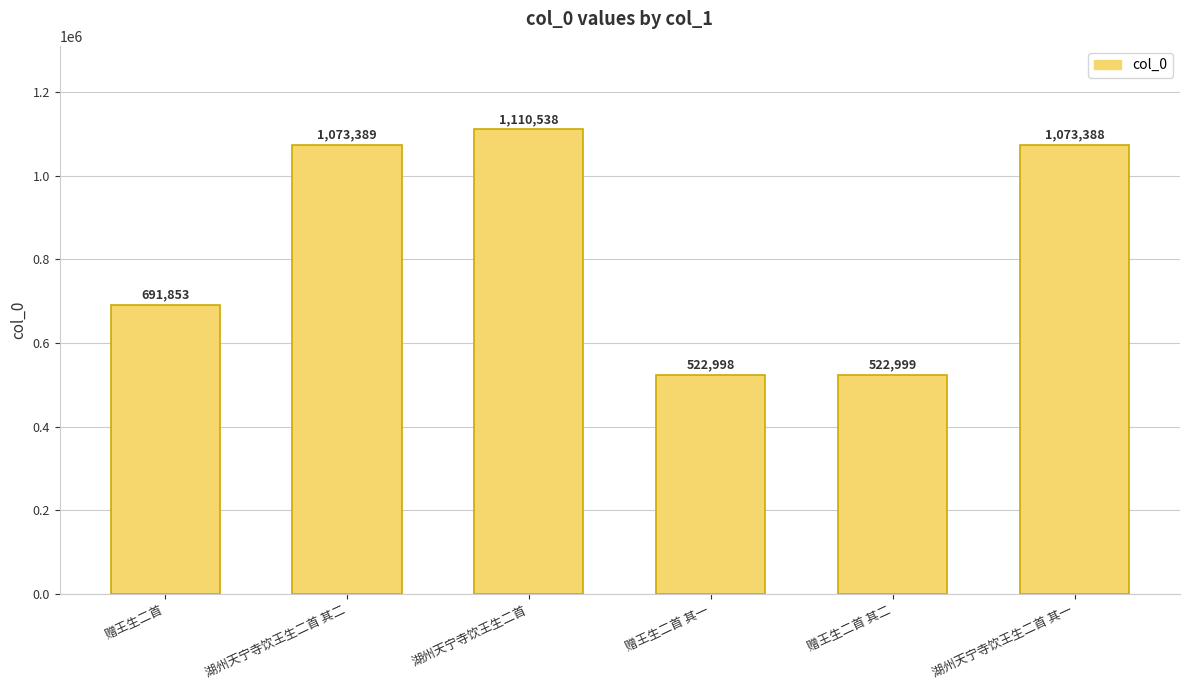

What is the value of the 3rd bar from the left?

1110538